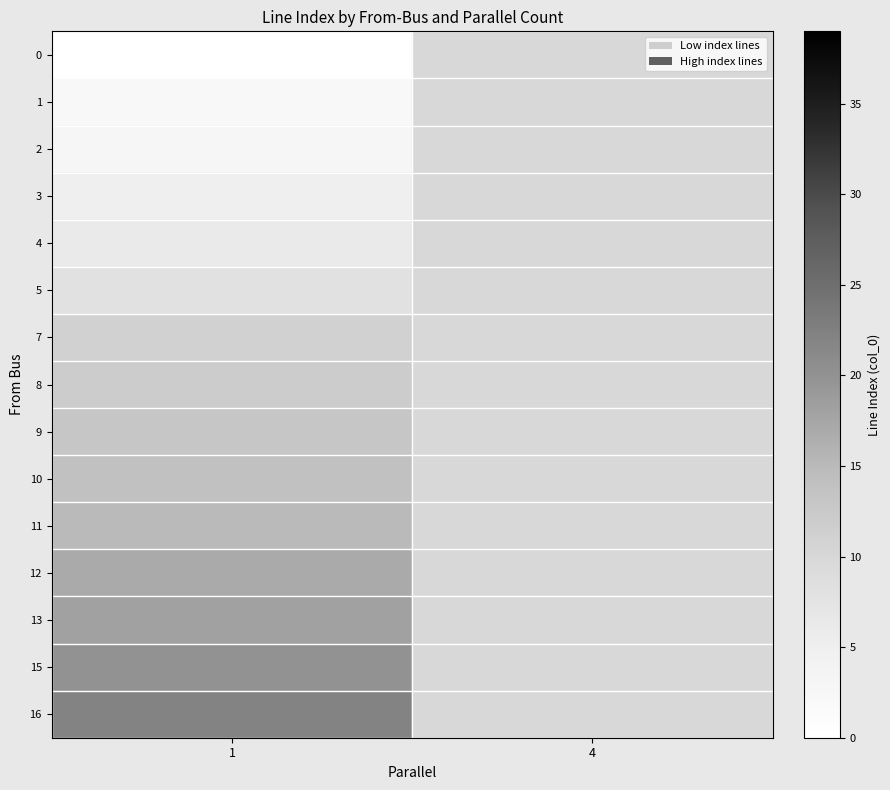

Rank the categories by row_4 value from lowest to highest.

1, 4